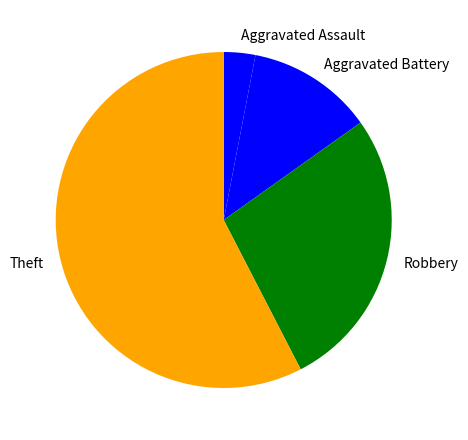

What is the ratio of the value at Theft to the value at Aggravated Assault?

19.0